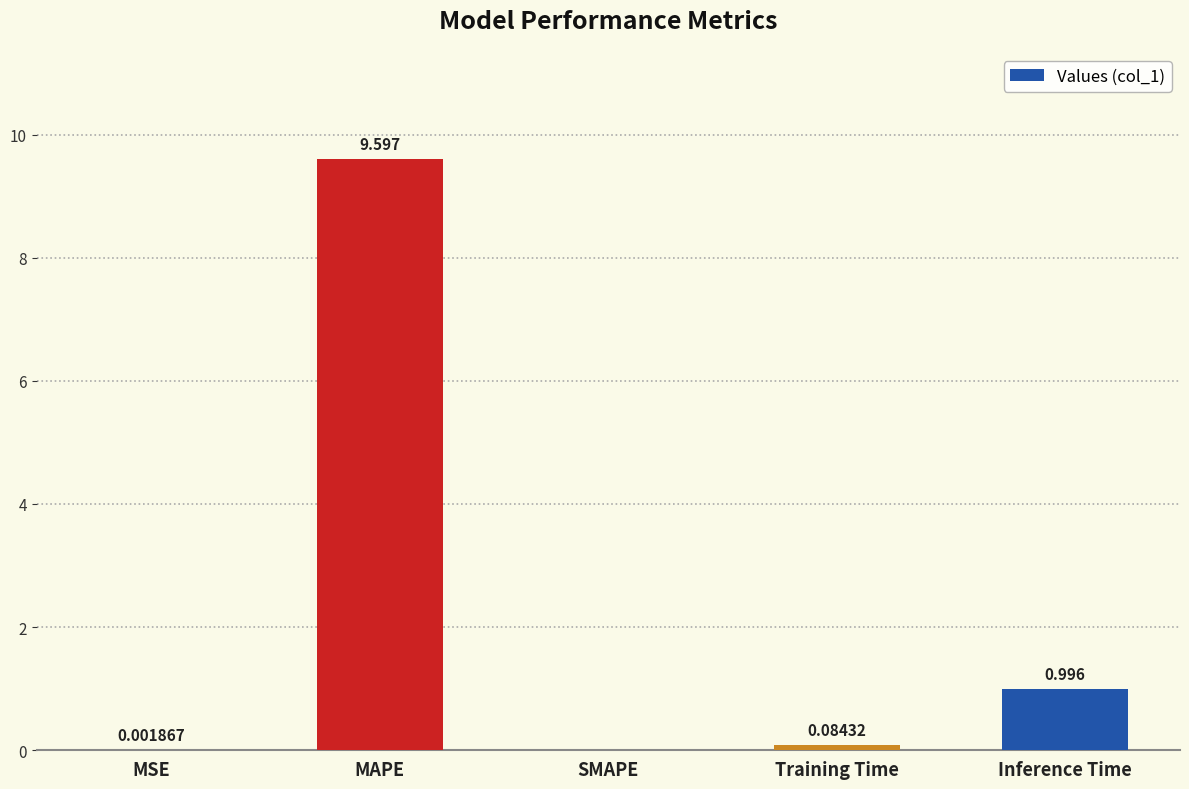

Where is the data nearest to the value 4?

Inference Time